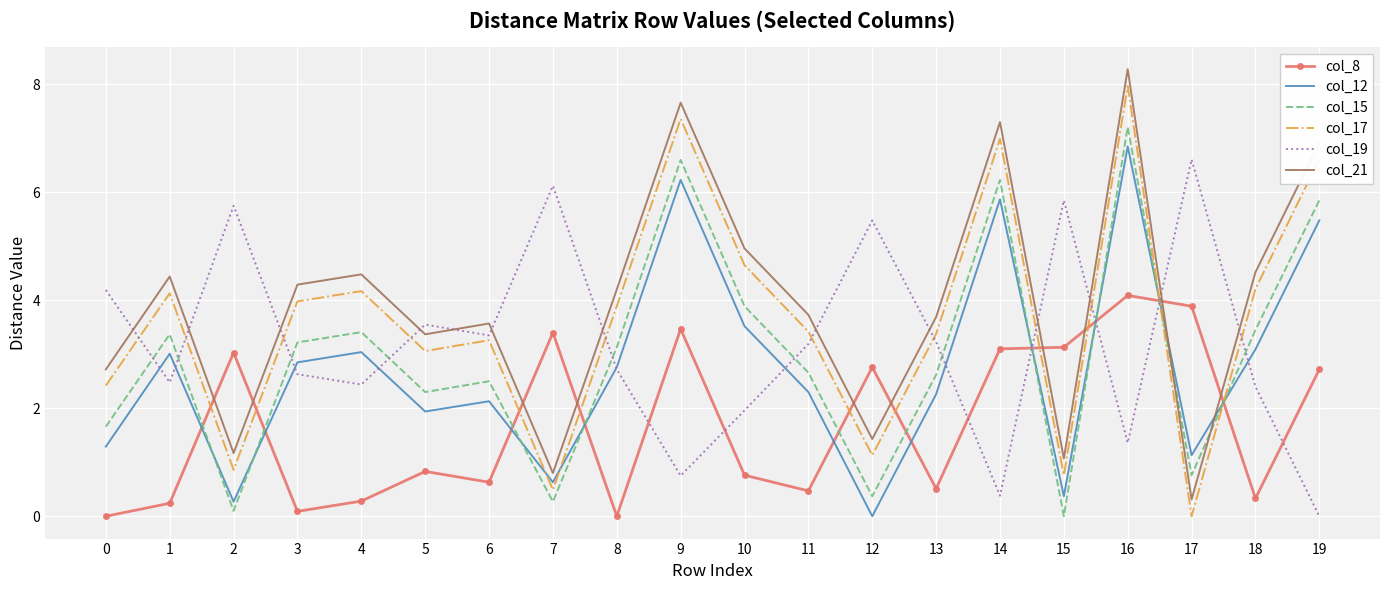

Is the value of col_21 at 16 greater than the value of col_17 at 9?

Yes